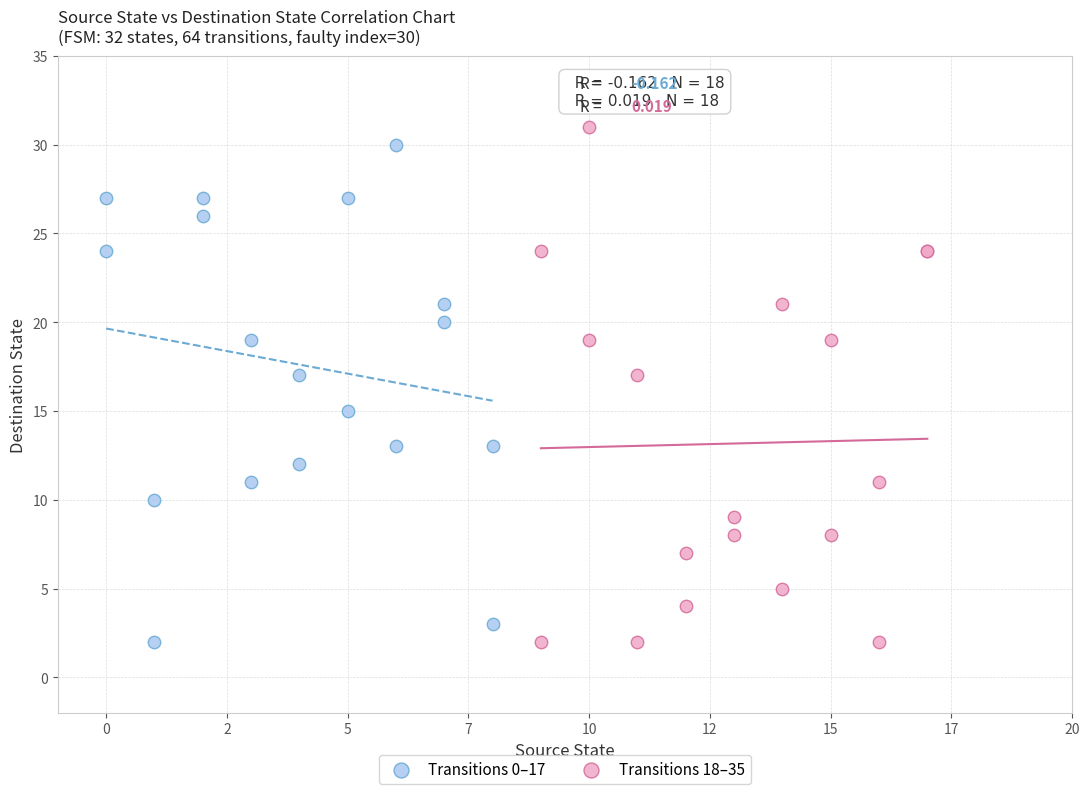

What are all the series names shown in the legend?

Transitions 0–17, Transitions 18–35